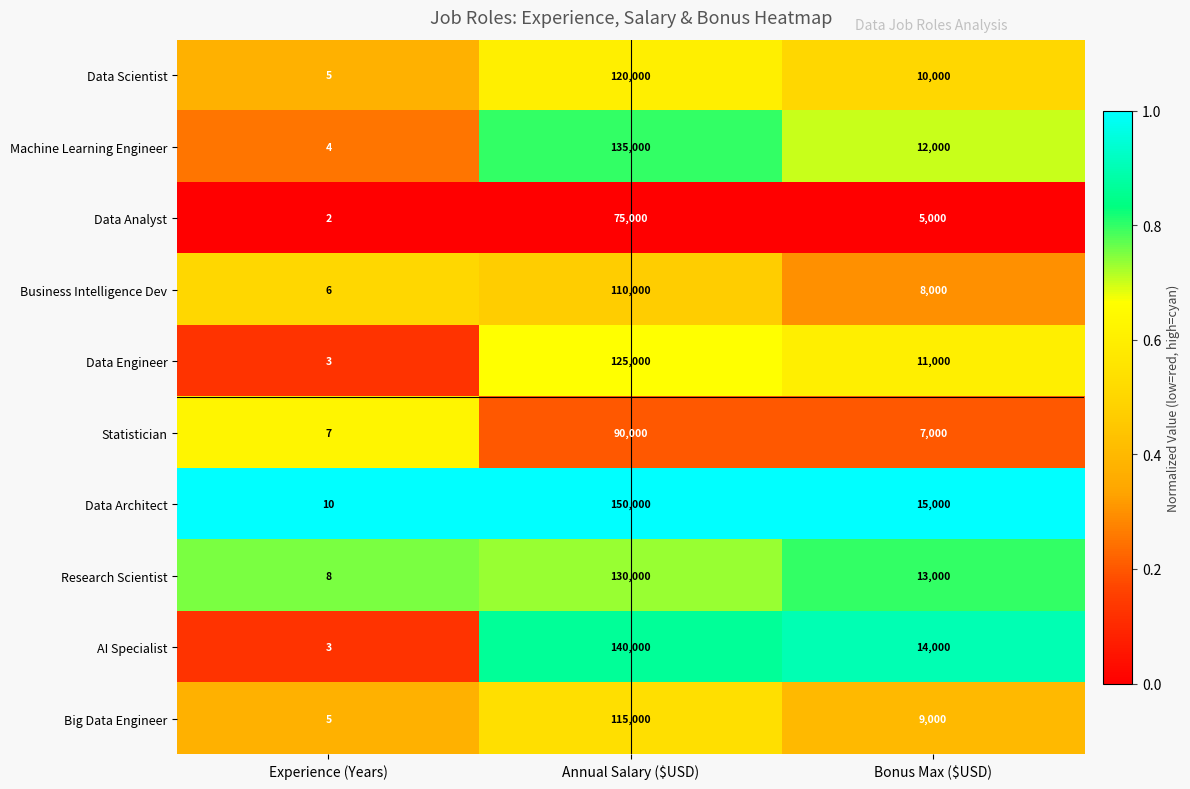

Reading left to right, transcribe all the data shown in this chart.

Data Scientist: 5	120000	10000
Machine Learning Engineer: 4	135000	12000
Data Analyst: 2	75000	5000
Business Intelligence Dev: 6	110000	8000
Data Engineer: 3	125000	11000
Statistician: 7	90000	7000
Data Architect: 10	150000	15000
Research Scientist: 8	130000	13000
AI Specialist: 3	140000	14000
Big Data Engineer: 5	115000	9000